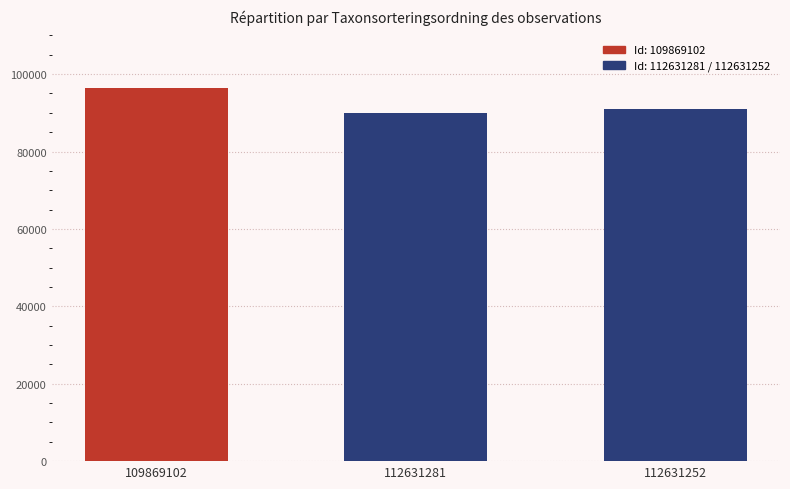

Count the number of data series in this chart.

1